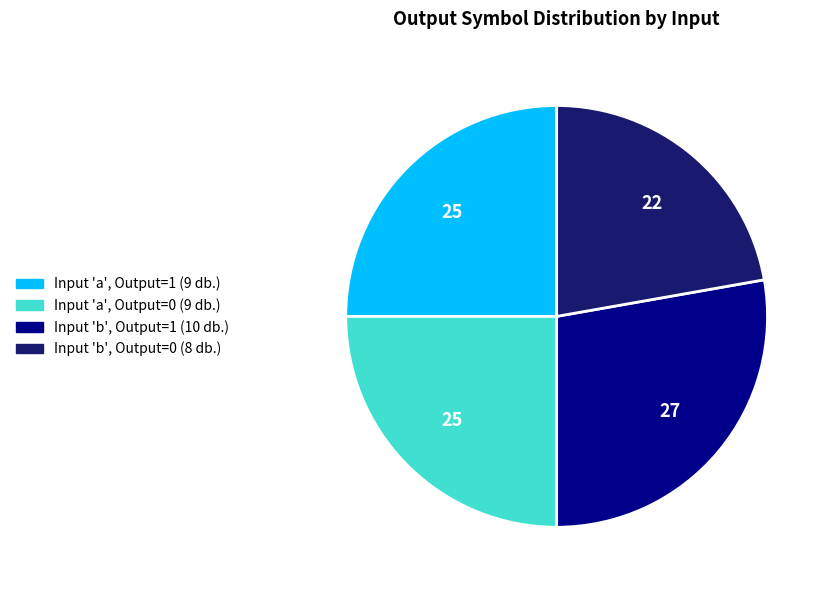

Is there any slice that represents more than half of the pie?

No